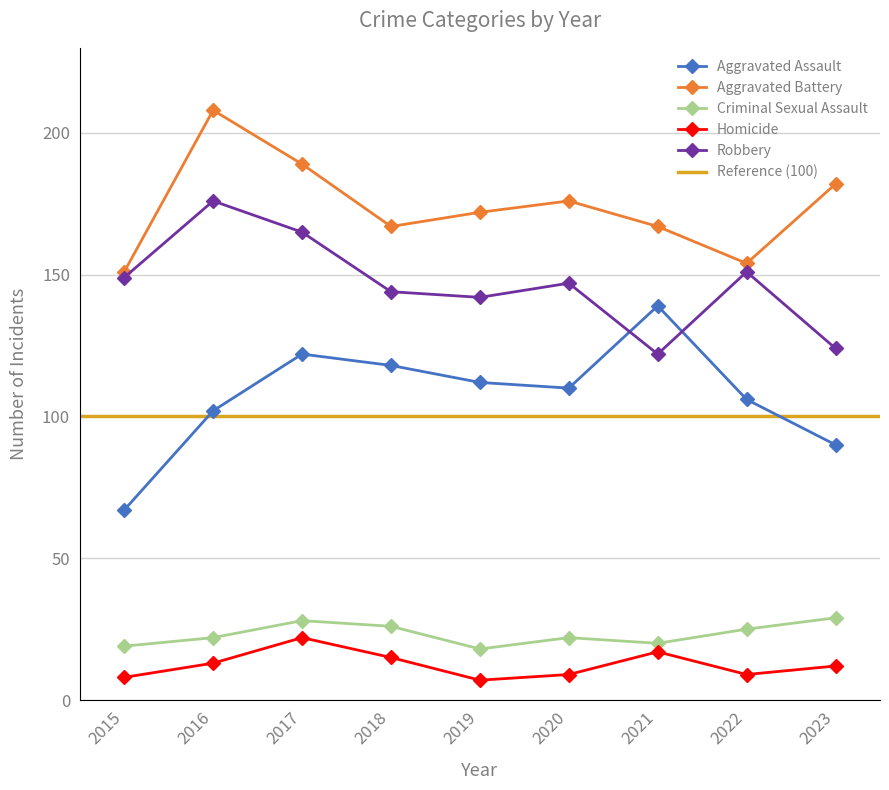

What is the total value across all series at 2015?

394